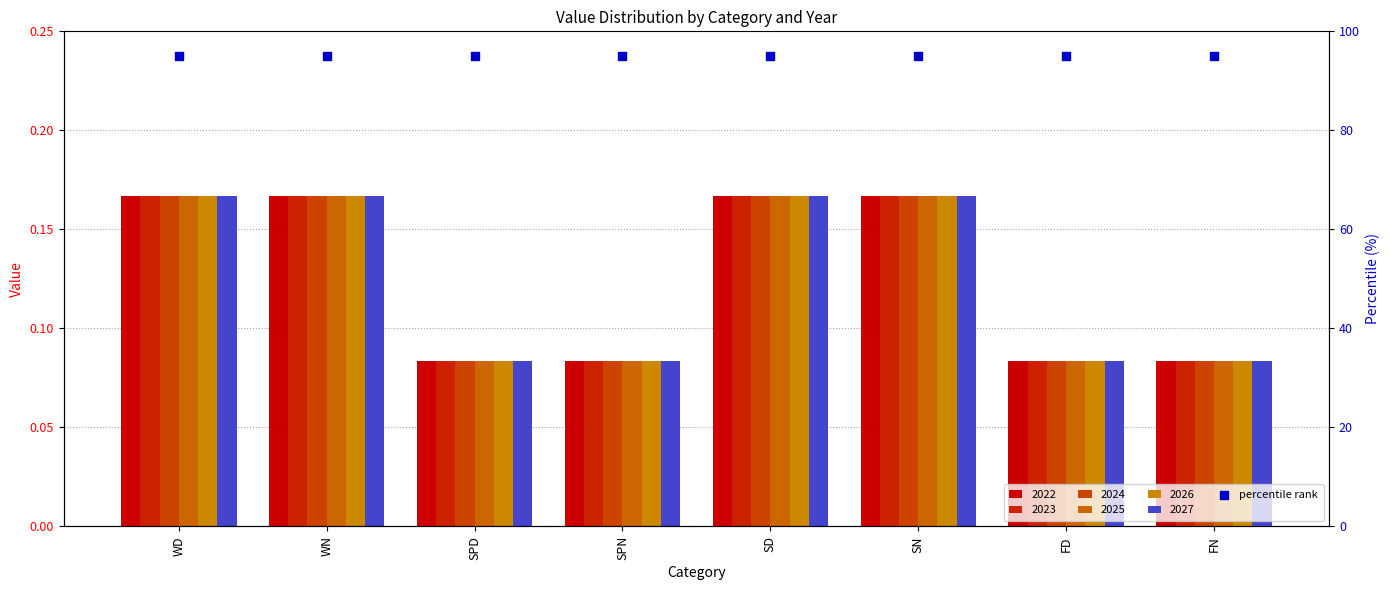

At how many categories does at least one series exceed 0?

8